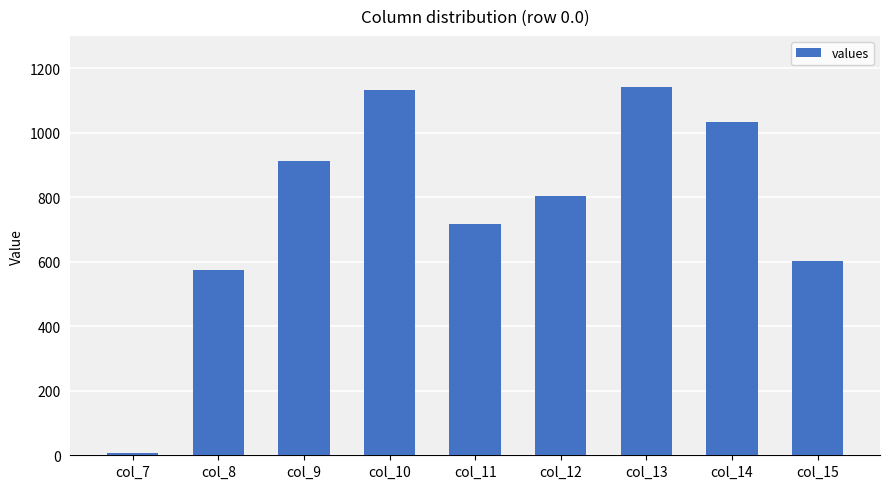

True or false: the data shows 126.4 at col_15.

False